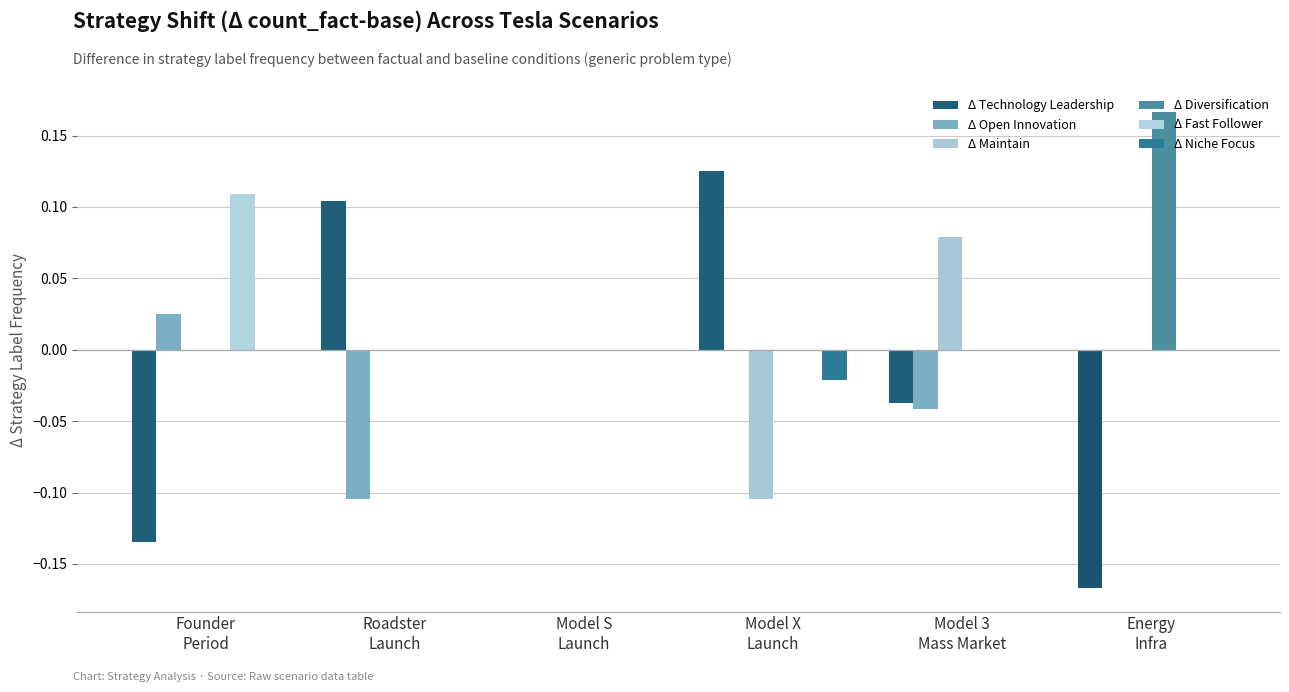

Which series has the widest spread of values?

Δ Technology Leadership